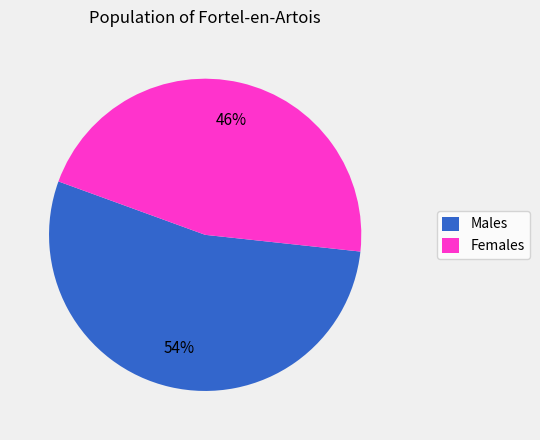

To the nearest percent, what portion does Females represent?

46%